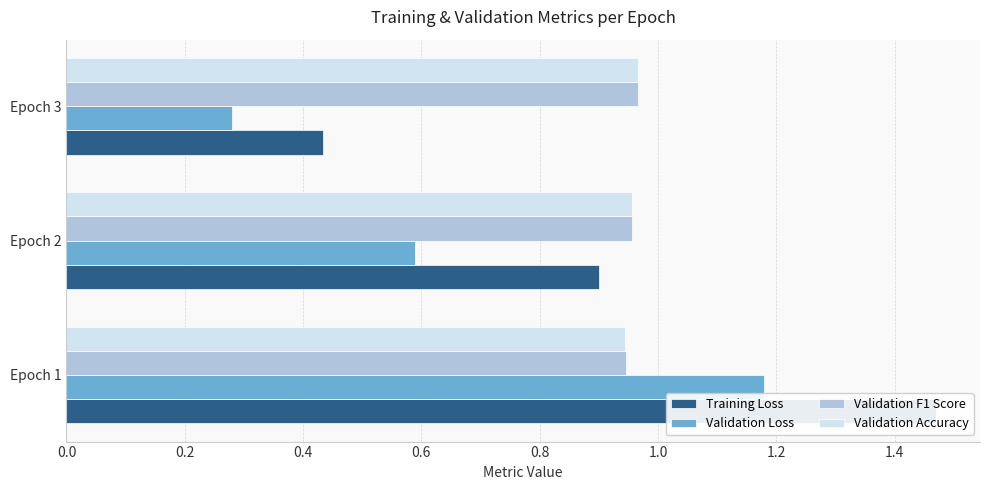

At how many categories does at least one series exceed 0?

3